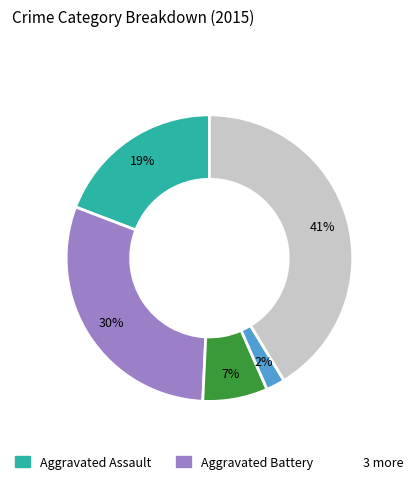

Is there any slice that represents more than half of the pie?

No